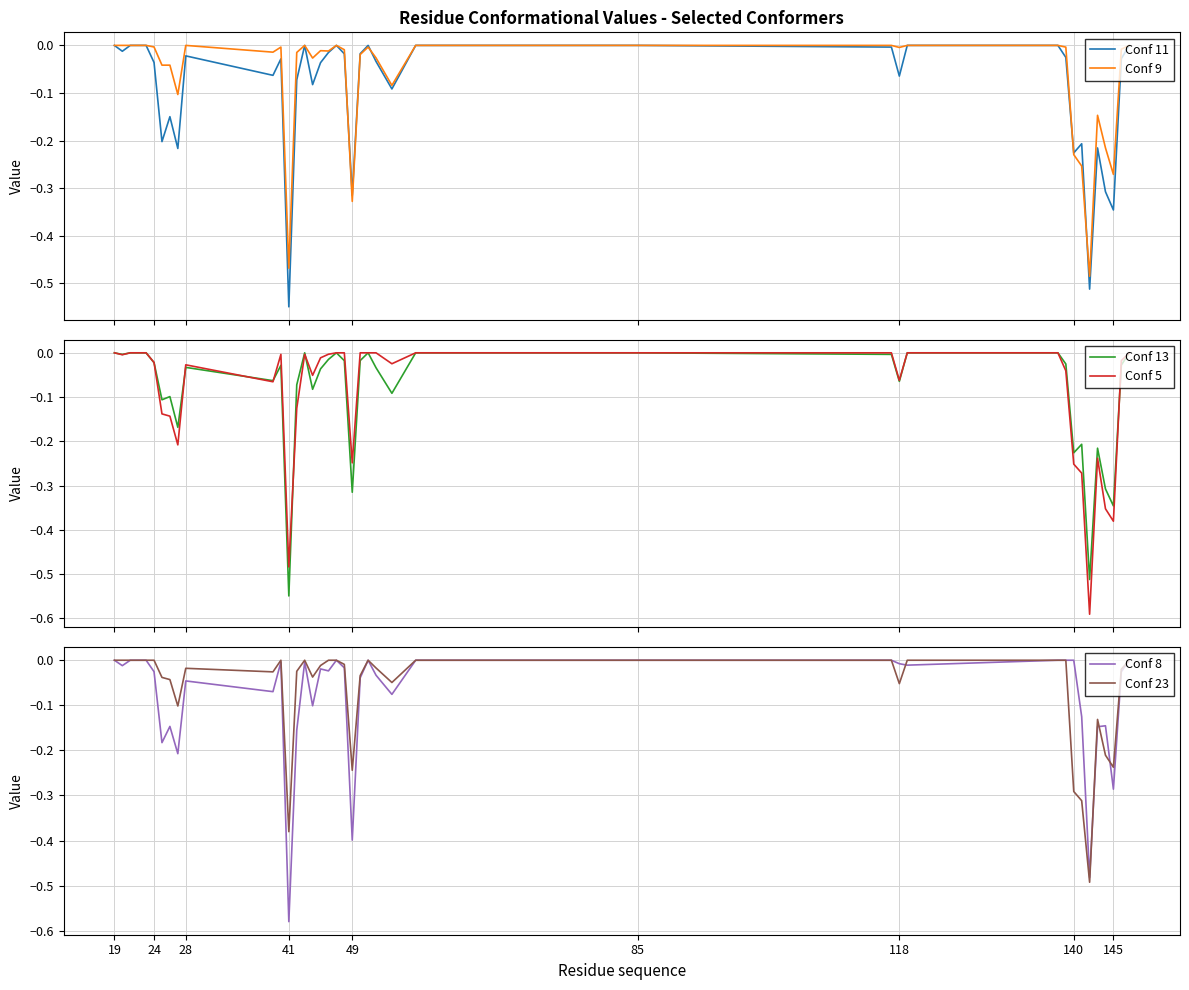

Reading left to right, extract all data points from this chart.

Conf 11: 0.0	-0.0	0.0	0.0	0.0	-0.0	-0.2	-0.1	-0.2	-0.0	-0.1	-0.0	-0.5	-0.1	0.0	-0.1	-0.0	-0.0	0.0	-0.0	-0.3	-0.0	0.0	-0.0	-0.1	0.0	0.0	-0.0	-0.1	0.0	0.0	-0.0	-0.2	-0.2	-0.5	-0.2	-0.3	-0.3	-0.0	0.0
Conf 9: 0.0	0.0	0.0	0.0	0.0	-0.0	-0.0	-0.0	-0.1	0.0	-0.0	-0.0	-0.5	-0.0	0.0	-0.0	-0.0	-0.0	0.0	-0.0	-0.3	-0.0	-0.0	-0.0	-0.1	0.0	0.0	0.0	-0.0	0.0	0.0	-0.0	-0.2	-0.3	-0.5	-0.1	-0.2	-0.3	-0.0	0.0
Conf 13: 0.0	-0.0	0.0	0.0	0.0	-0.0	-0.1	-0.1	-0.2	-0.0	-0.1	-0.0	-0.5	-0.1	0.0	-0.1	-0.0	-0.0	0.0	-0.0	-0.3	-0.0	0.0	-0.0	-0.1	0.0	0.0	-0.0	-0.1	0.0	0.0	-0.0	-0.2	-0.2	-0.5	-0.2	-0.3	-0.3	-0.0	0.0
Conf 5: 0.0	-0.0	0.0	0.0	0.0	-0.0	-0.1	-0.1	-0.2	-0.0	-0.1	-0.0	-0.5	-0.1	-0.0	-0.1	-0.0	-0.0	0.0	0.0	-0.2	0.0	0.0	0.0	-0.0	0.0	0.0	0.0	-0.1	0.0	0.0	-0.0	-0.3	-0.3	-0.6	-0.2	-0.4	-0.4	-0.0	0.0
Conf 8: 0.0	-0.0	0.0	0.0	0.0	-0.0	-0.2	-0.1	-0.2	-0.0	-0.1	-0.0	-0.6	-0.2	-0.0	-0.1	-0.0	-0.0	0.0	-0.0	-0.4	-0.0	0.0	-0.0	-0.1	0.0	0.0	0.0	-0.0	-0.0	0.0	0.0	0.0	-0.1	-0.5	-0.1	-0.1	-0.3	-0.0	0.0
Conf 23: 0.0	0.0	0.0	0.0	0.0	0.0	-0.0	-0.0	-0.1	-0.0	-0.0	0.0	-0.4	-0.0	0.0	-0.0	-0.0	0.0	0.0	-0.0	-0.2	-0.0	0.0	-0.0	-0.0	0.0	0.0	0.0	-0.1	0.0	0.0	0.0	-0.3	-0.3	-0.5	-0.1	-0.2	-0.2	-0.0	0.0